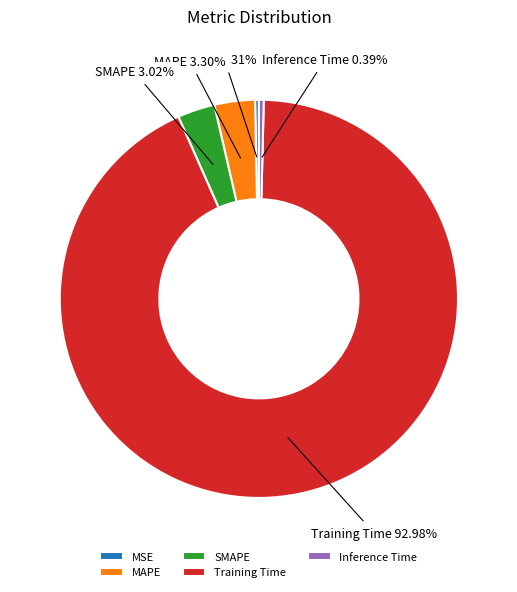

Between MAPE and Inference Time, which is larger?

MAPE